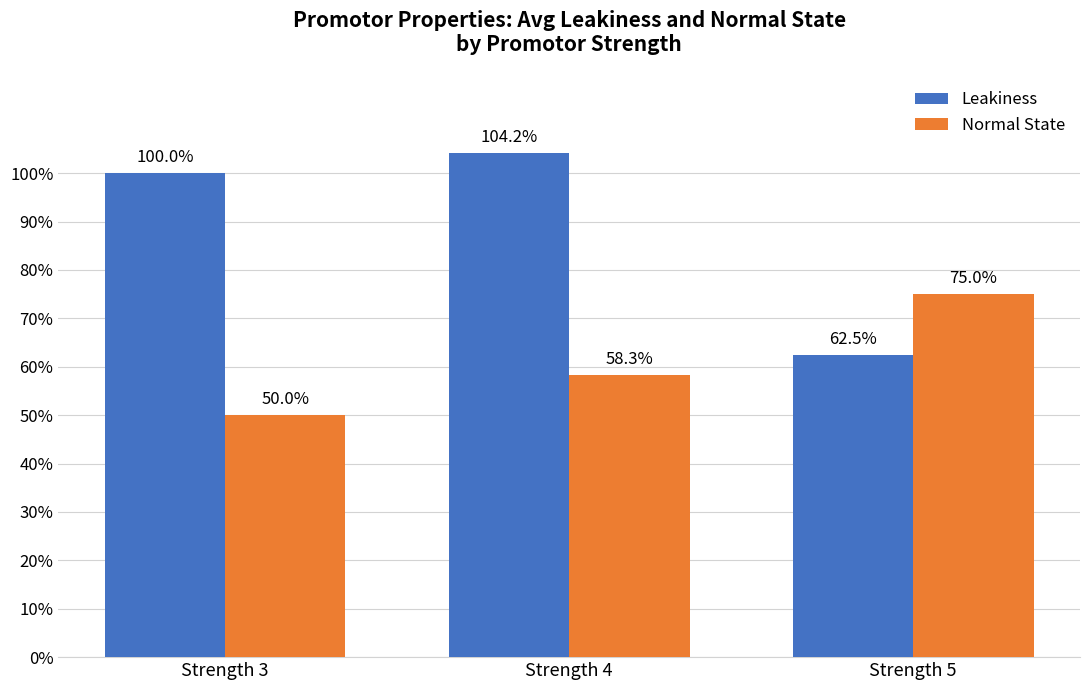

Are the bars horizontal?

No